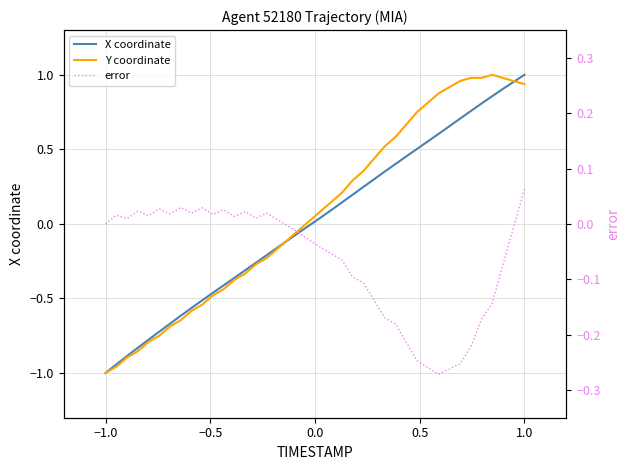

How many values in X coordinate are above zero?

20